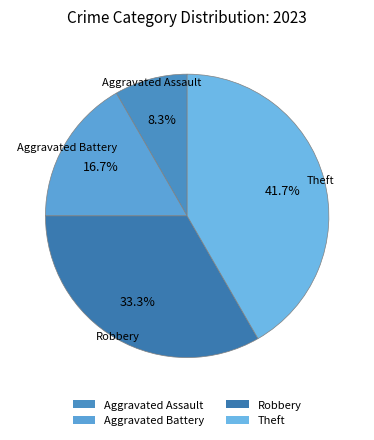

Count the number of slices in the pie.

4